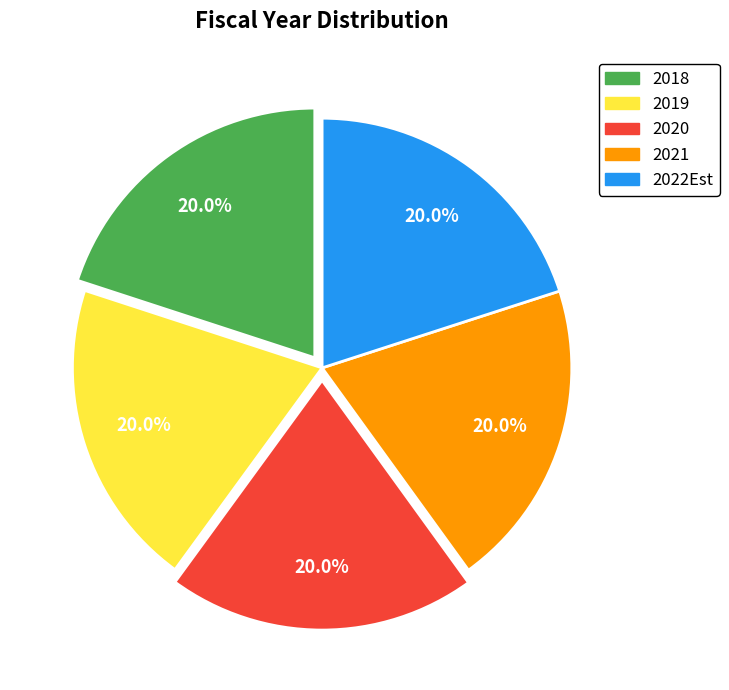

To the nearest percent, what is the combined percentage of 2019 and 2021?

40%